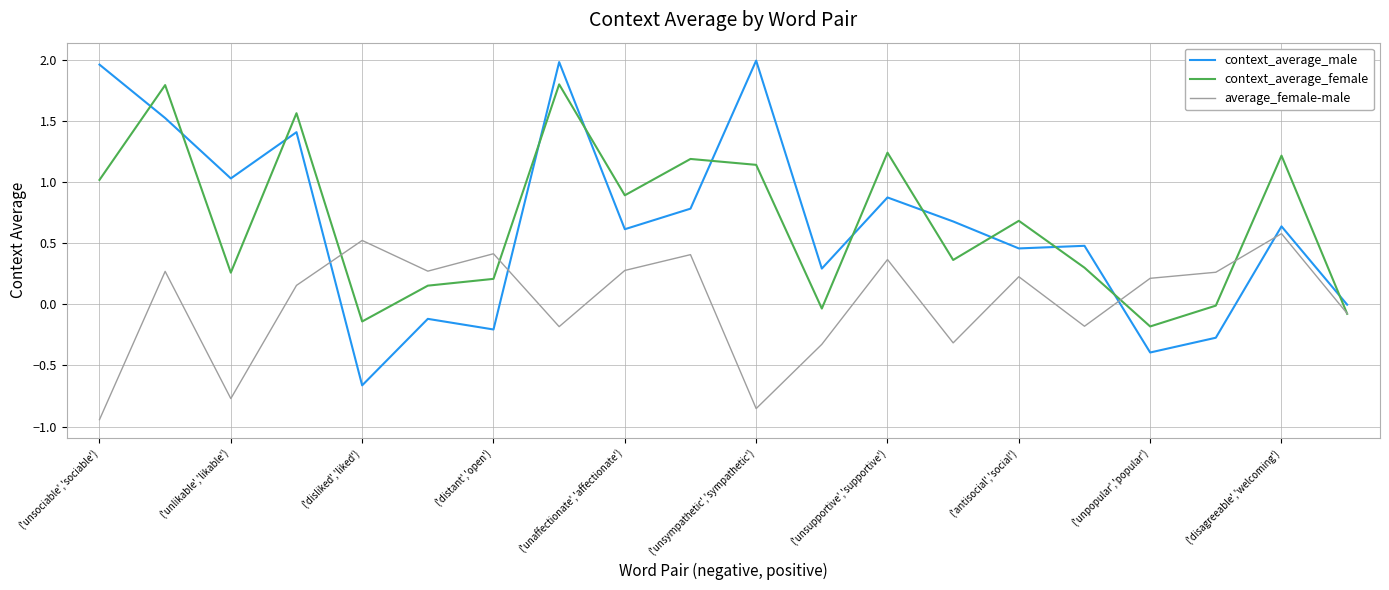

What is the sum of all context_average_female values?

13.4